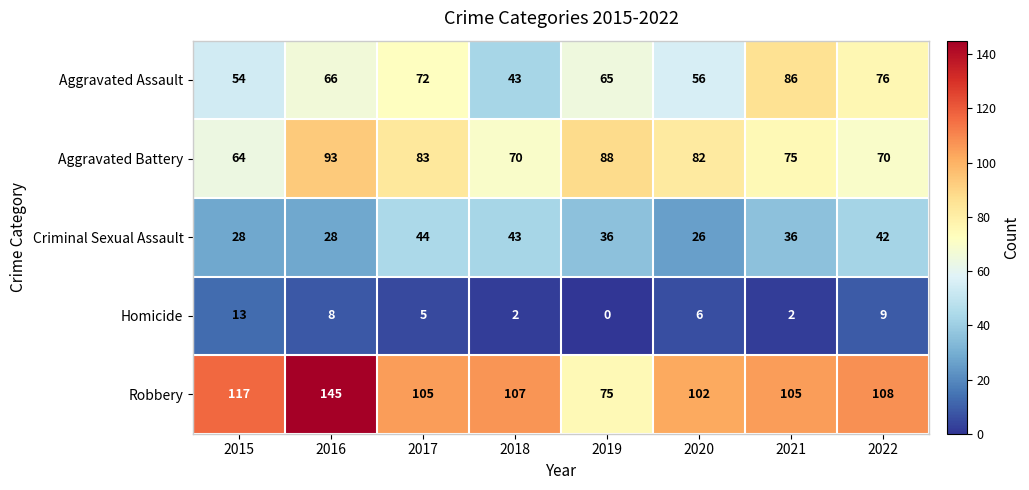

Between 2019 and 2020, which series saw the biggest shift?

Robbery